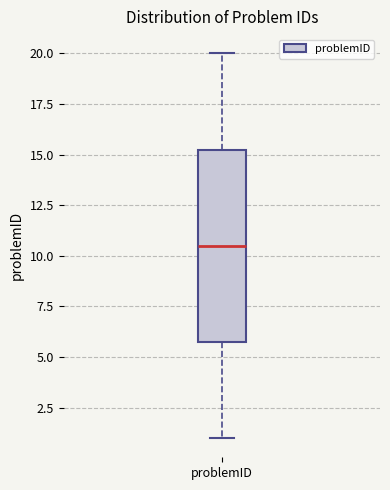

Read this box plot against the y-axis: the position of the median line, the range covered by the box, and the ends of both whiskers. The values are not printed on the chart, so give them approximately, as read against the axis.

median 10.5, box 6.0 to 15.5, whiskers 1.0 to 20.0